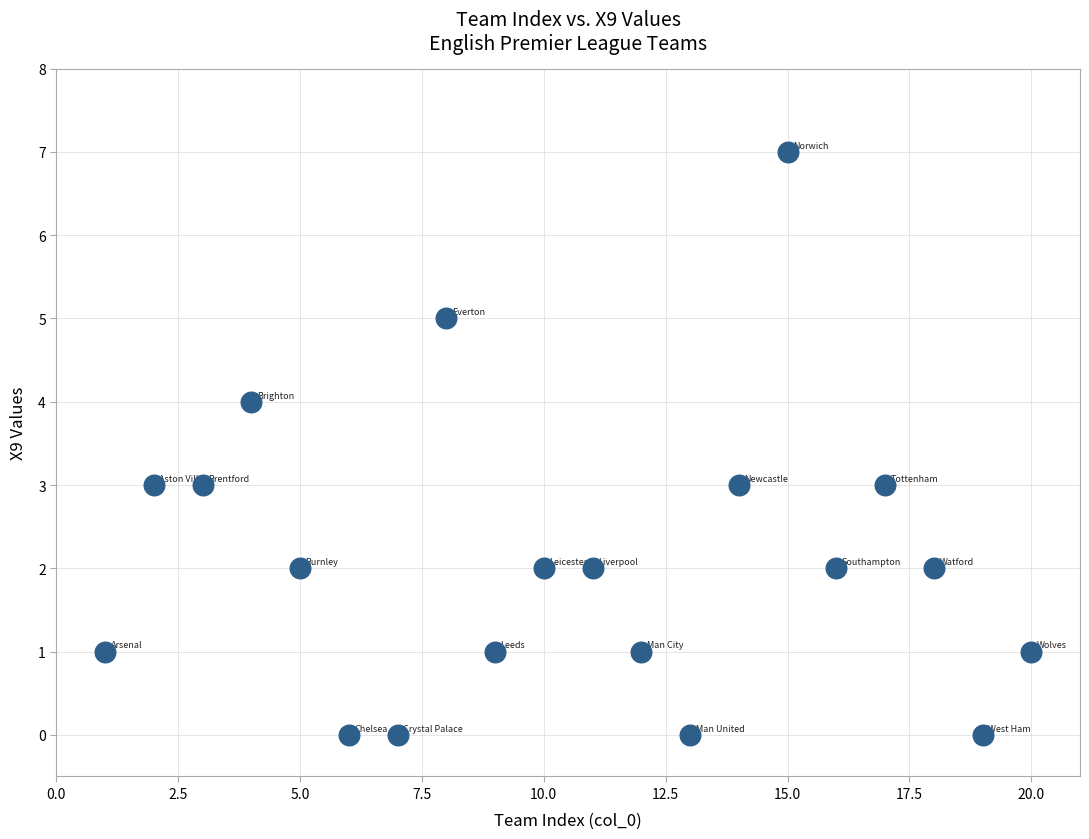

What is the range of Y values (max minus min)?

7